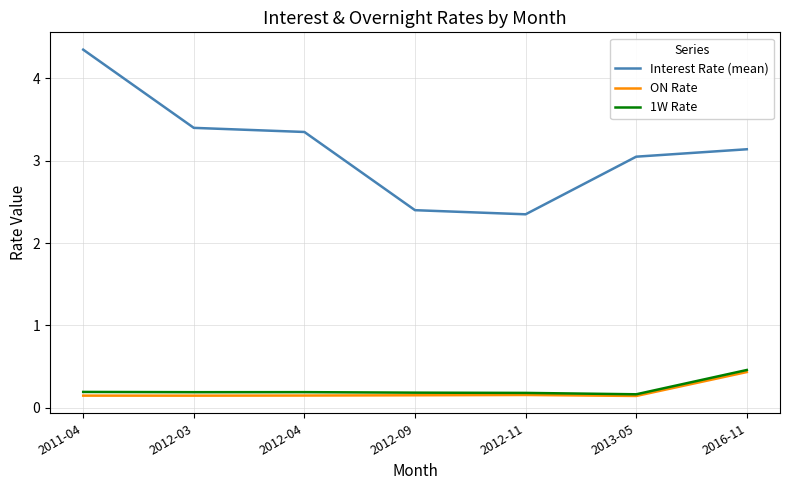

What position from the right is 2011-04?

7